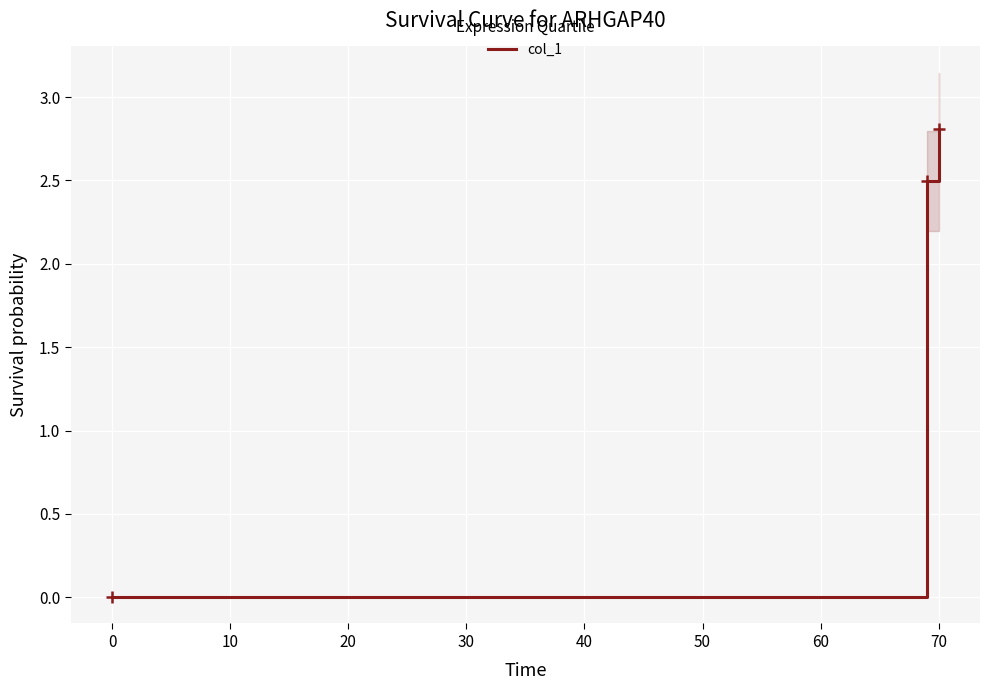

Reading left to right, transcribe all the data shown in this chart.

0.0	2.5	2.8